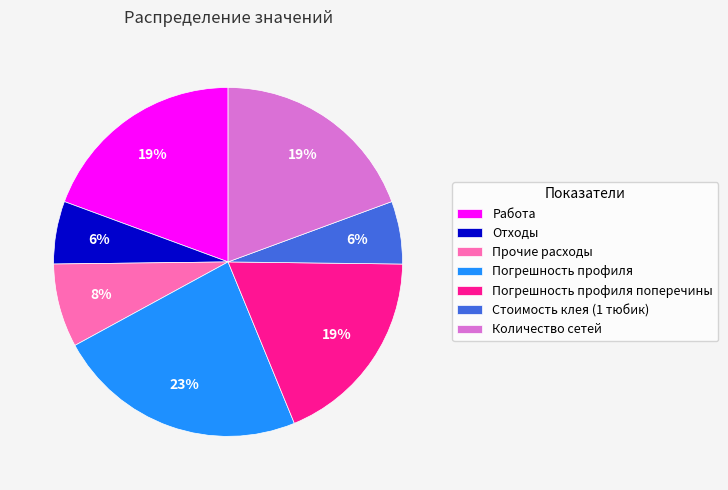

Which slice is the largest?

Погрешность профиля